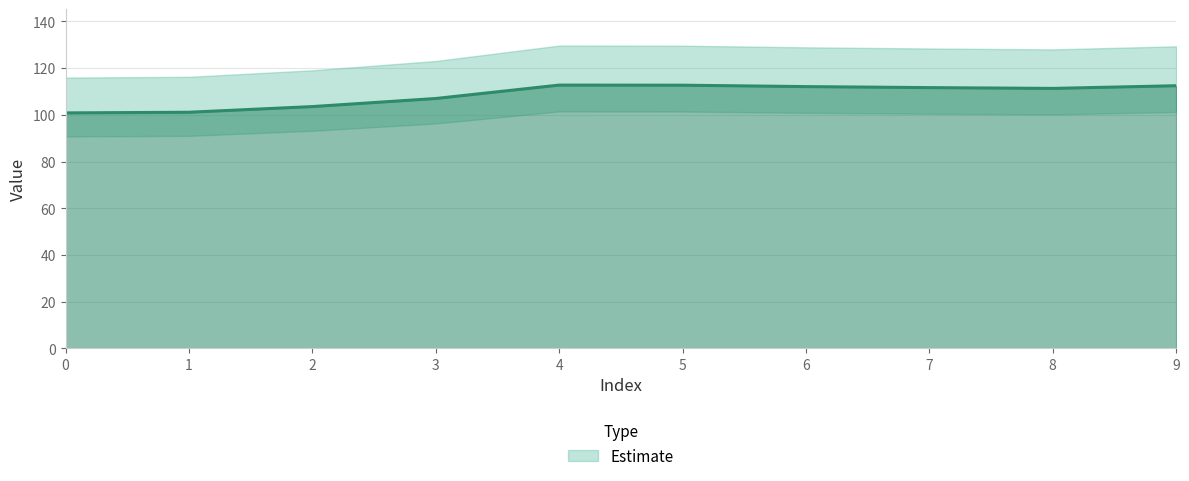

What is the sum of the values at 1 and 5?

213.9